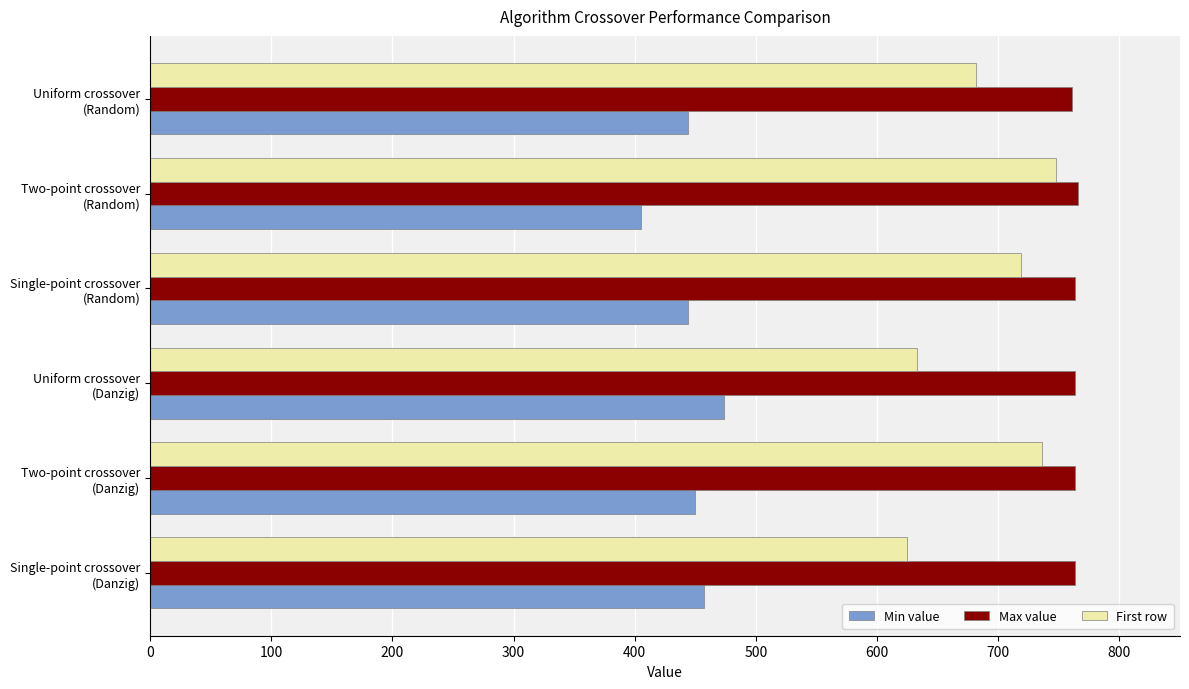

What are all the series names shown in the legend?

Min value, Max value, First row